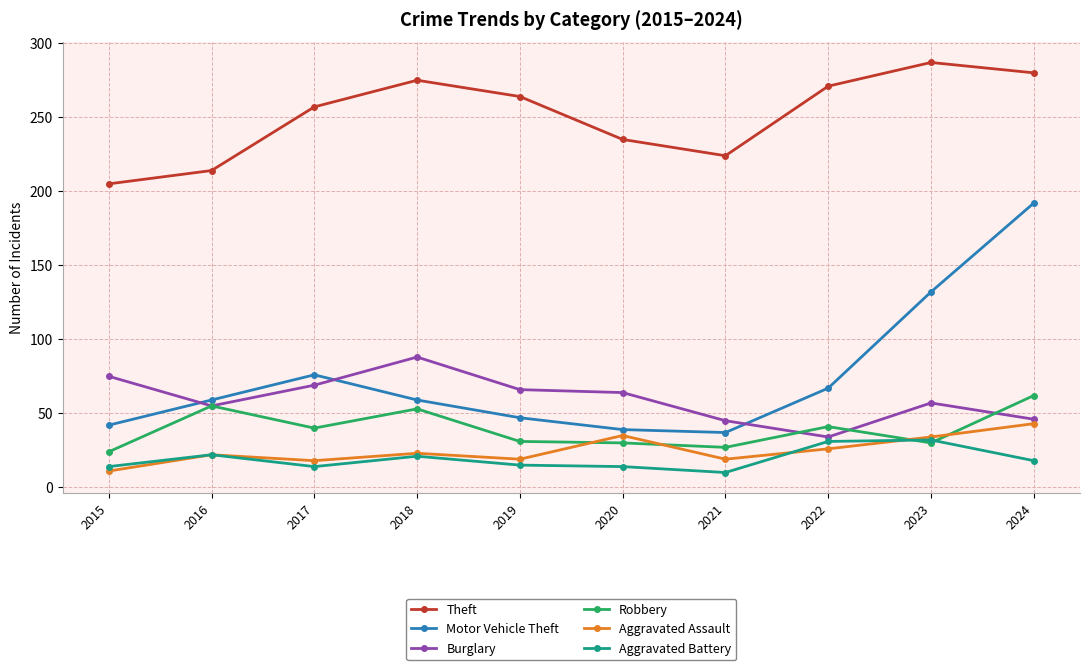

List the series in order of their peak value, highest first.

Theft, Motor Vehicle Theft, Burglary, Robbery, Aggravated Assault, Aggravated Battery